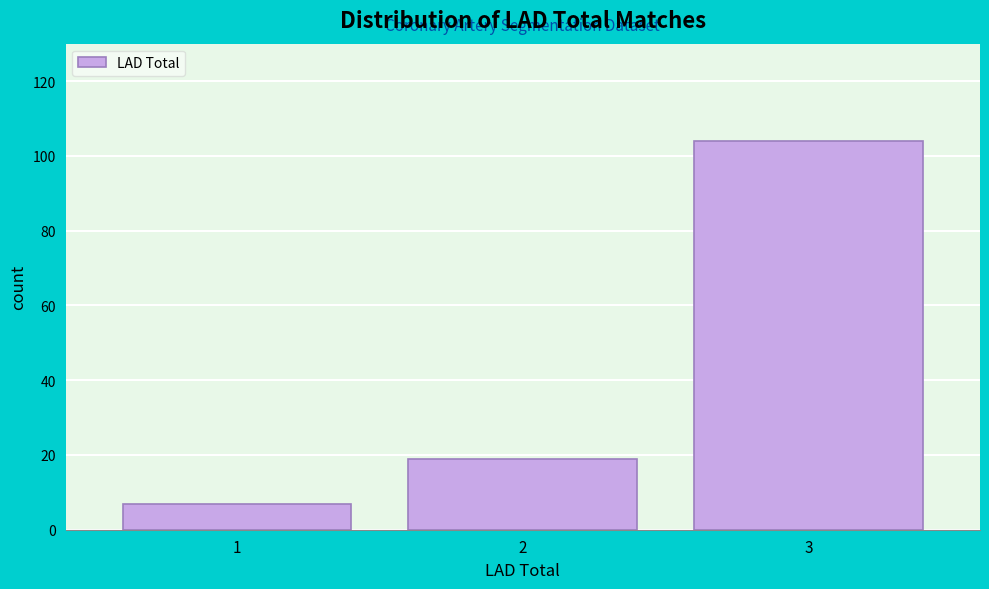

Which range on the x-axis has the tallest bar?

2.5 to 3.5